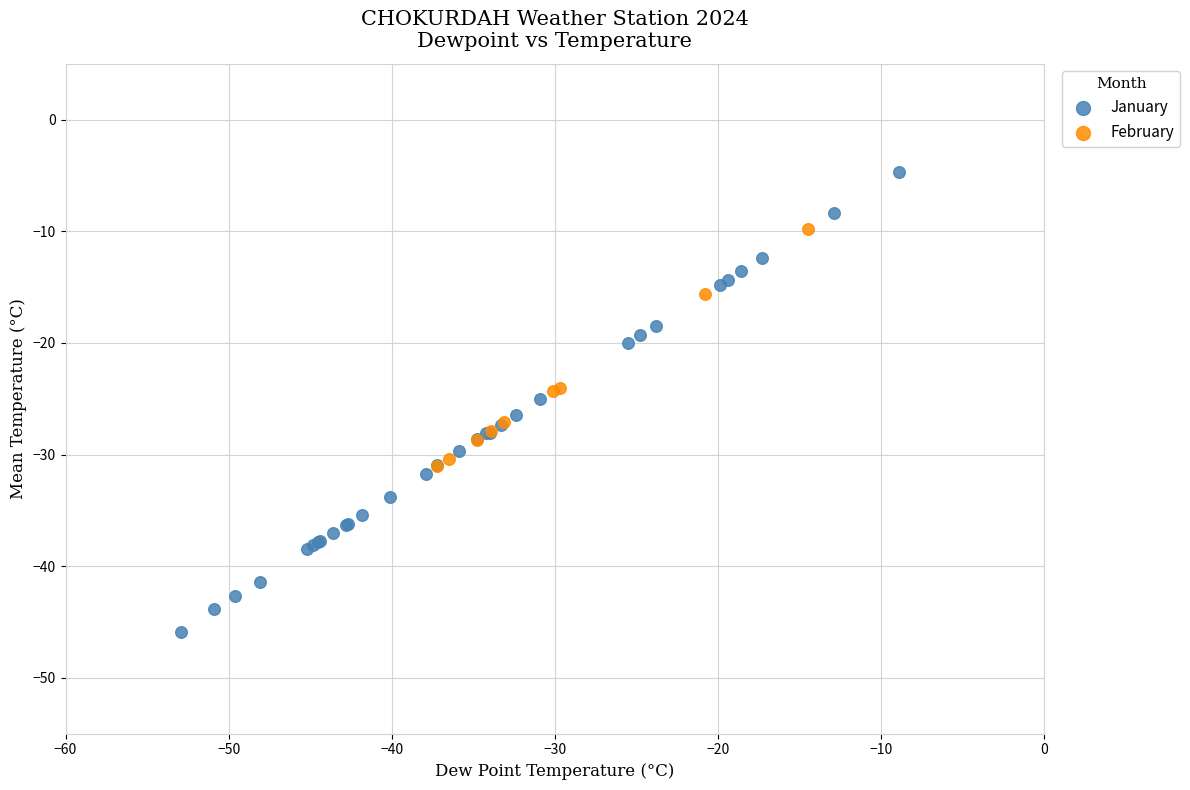

Which series contains the highest Y value?

January